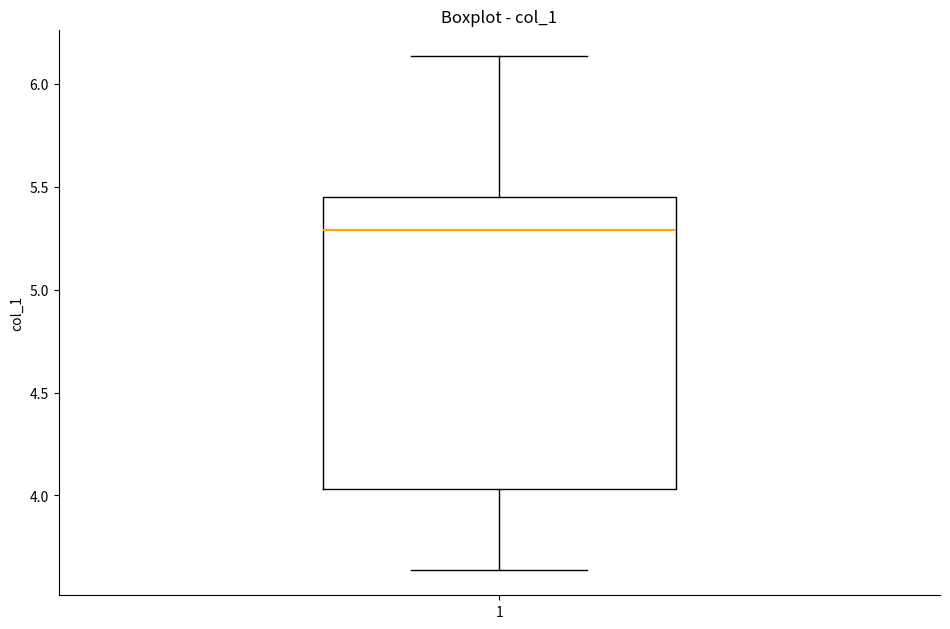

Read this box plot against the y-axis: the position of the median line, the range covered by the box, and the ends of both whiskers. The values are not printed on the chart, so give them approximately, as read against the axis.

median 5.30, box 4.05 to 5.45, whiskers 3.65 to 6.15